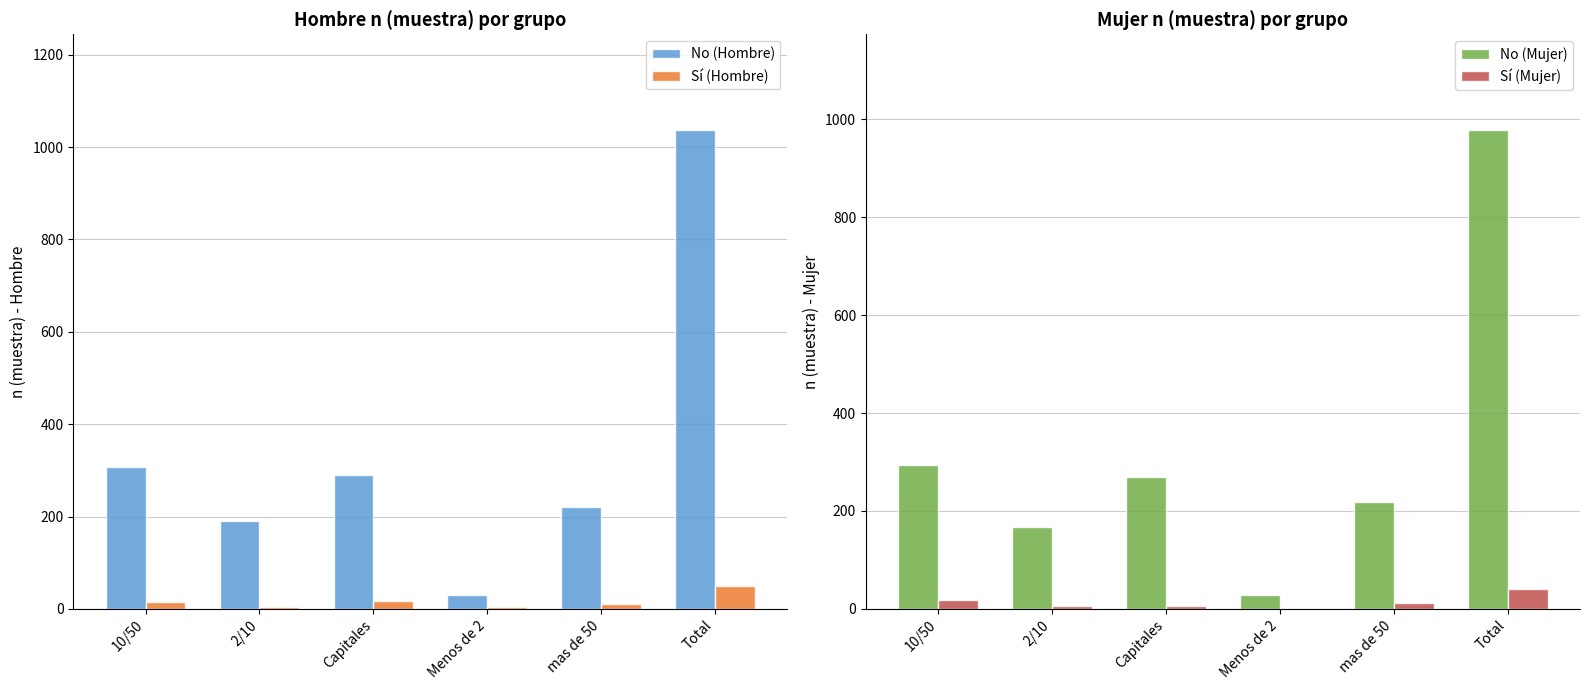

What is the value of the No (Mujer) bar at the 3rd from the left?

269